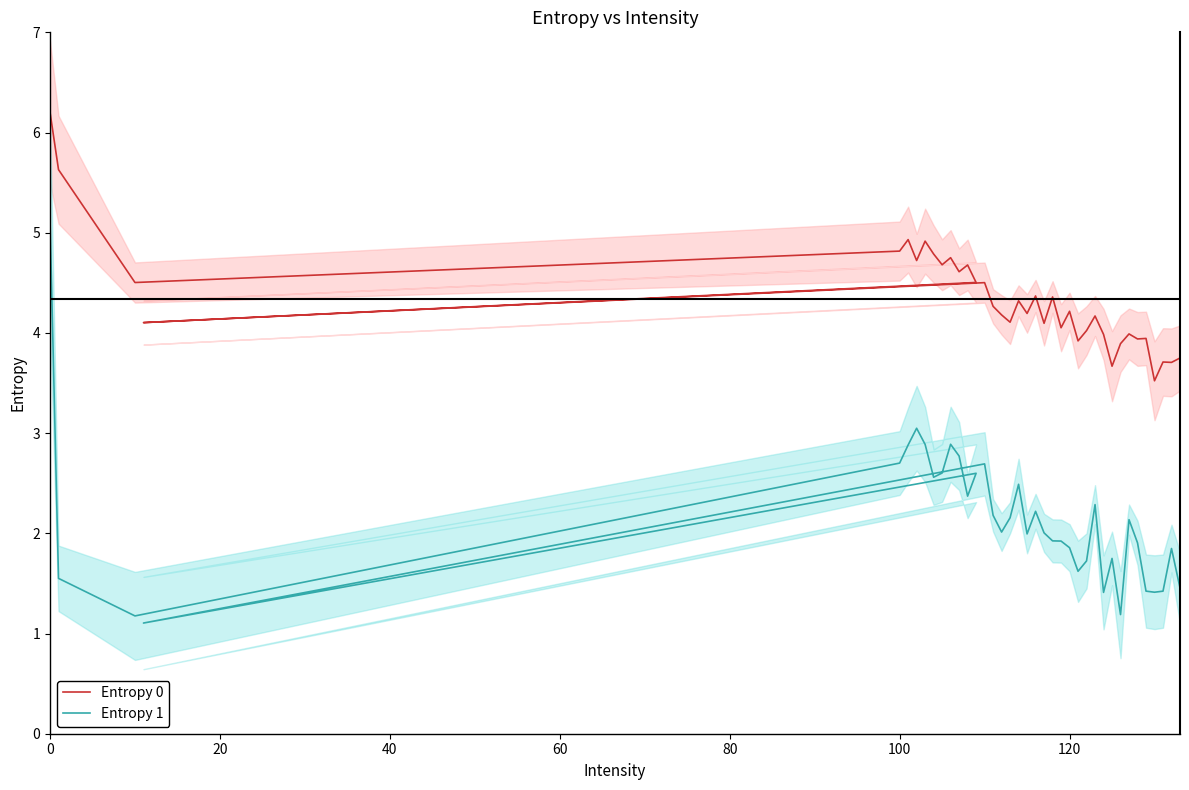

What is the lowest value of the Entropy 1 series?

1.1